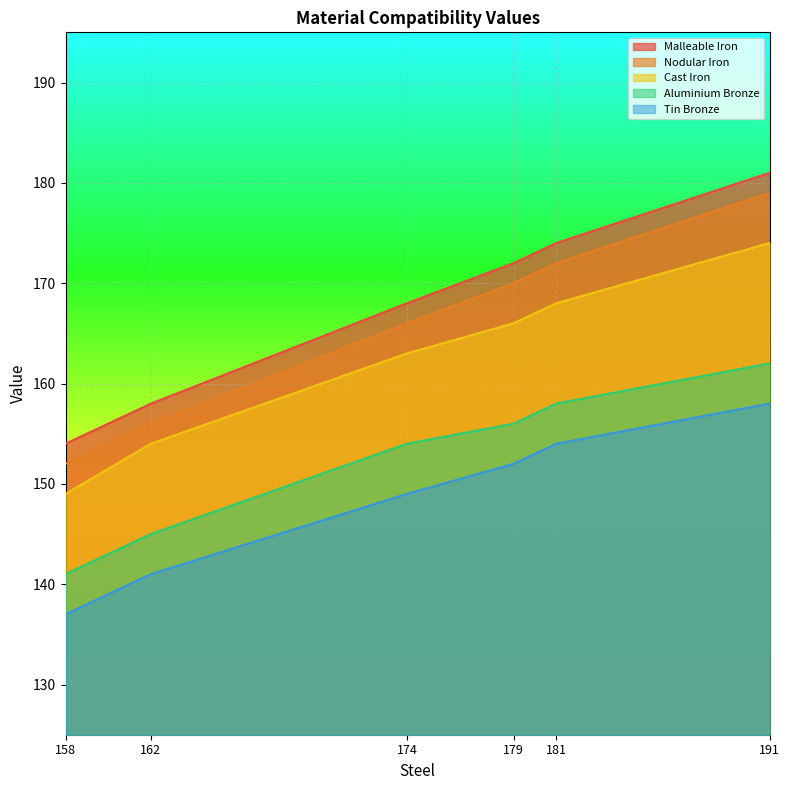

Reading right to left, transcribe all the data shown in this chart.

Malleable Iron: 158=154	162=158	174=168	179=172	181=174	191=181
Nodular Iron: 158=152	162=156	174=166	179=170	181=172	191=179
Cast Iron: 158=149	162=154	174=163	179=166	181=168	191=174
Aluminium Bronze: 158=141	162=145	174=154	179=156	181=158	191=162
Tin Bronze: 158=137	162=141	174=149	179=152	181=154	191=158